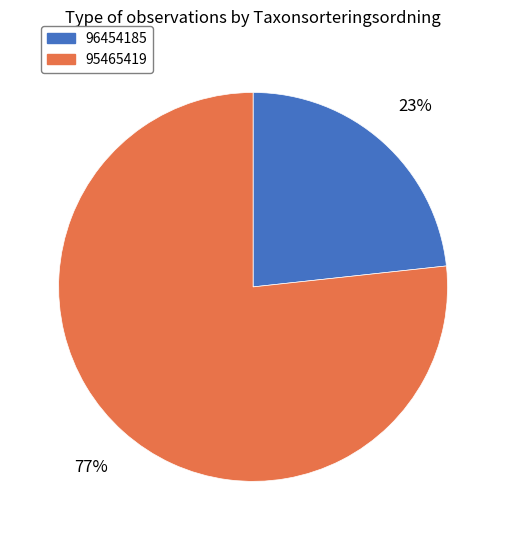

What percentage is the 95465419 slice, to the nearest percent?

77%